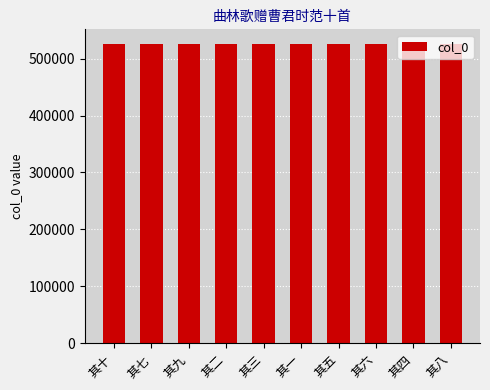

What is the greatest value displayed?

525029